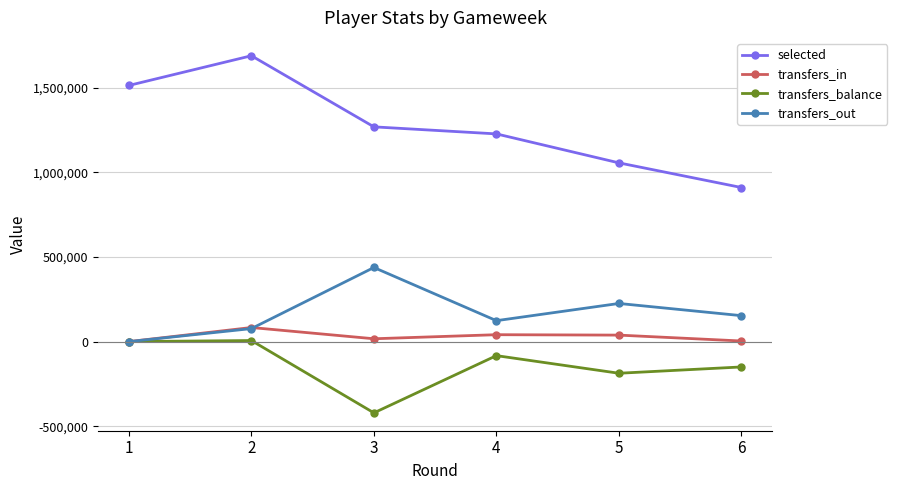

True or false: transfers_balance and selected intersect in this chart.

False